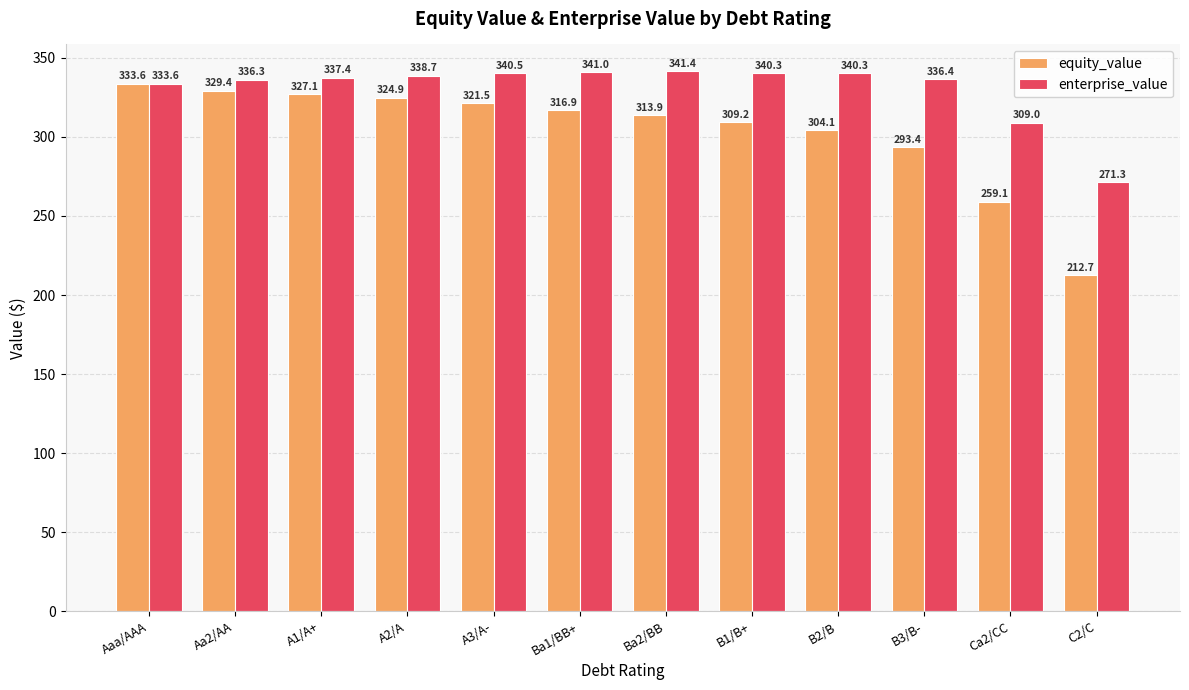

What are all the series names shown in the legend?

equity_value, enterprise_value